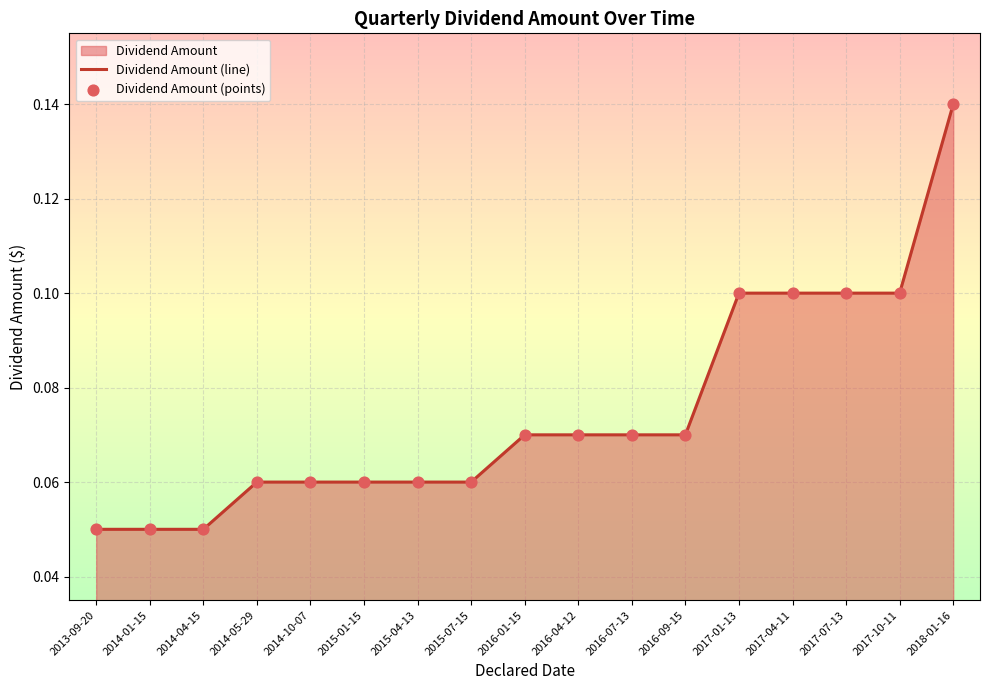

Which series reaches the maximum Y coordinate?

Dividend Amount (line)